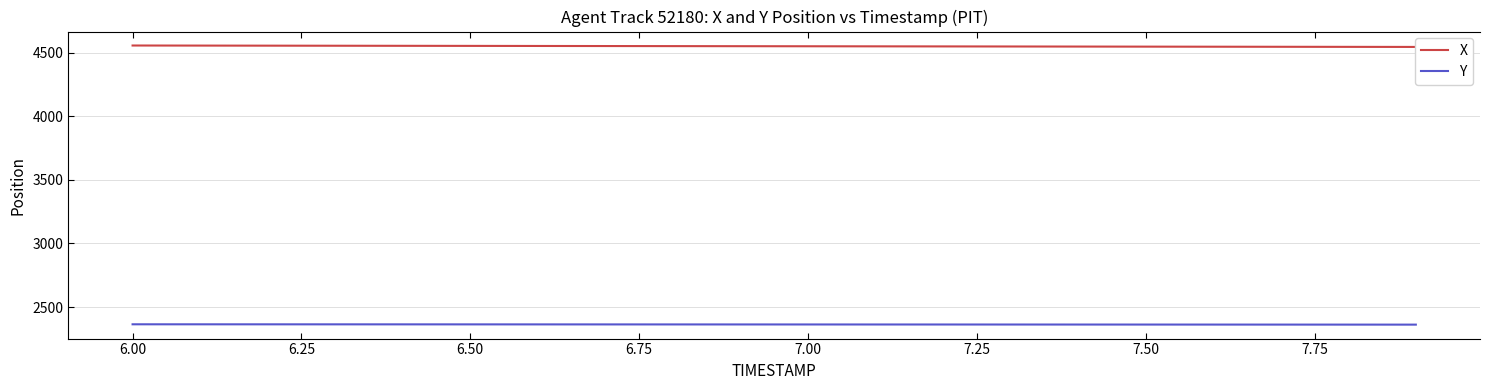

What is the maximum value for X?

4557.2